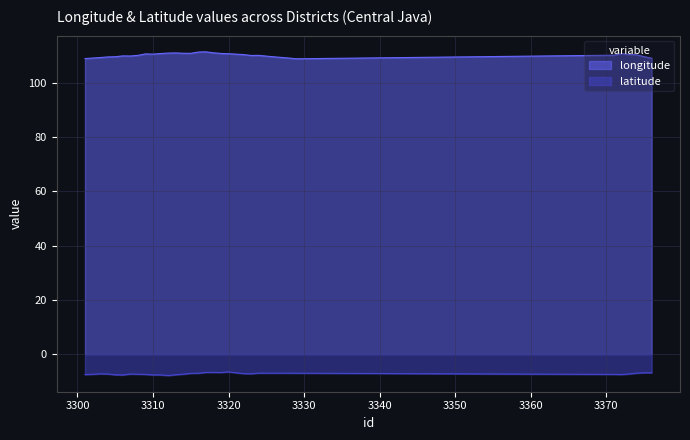

Which has a higher value, 3321 or 3305?

3321